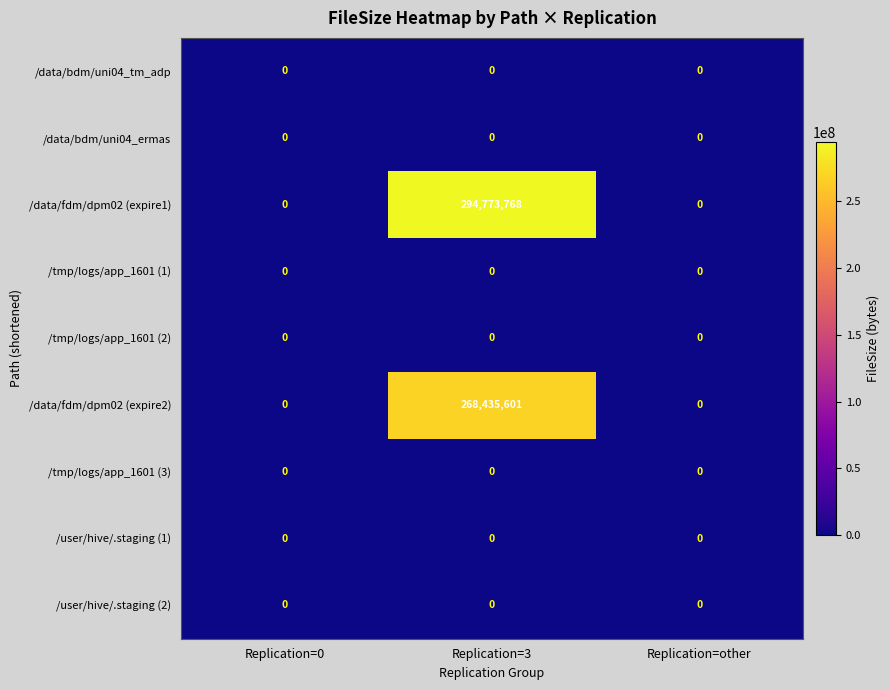

Which series has the largest total across all categories?

/data/fdm/dpm02 (expire1)